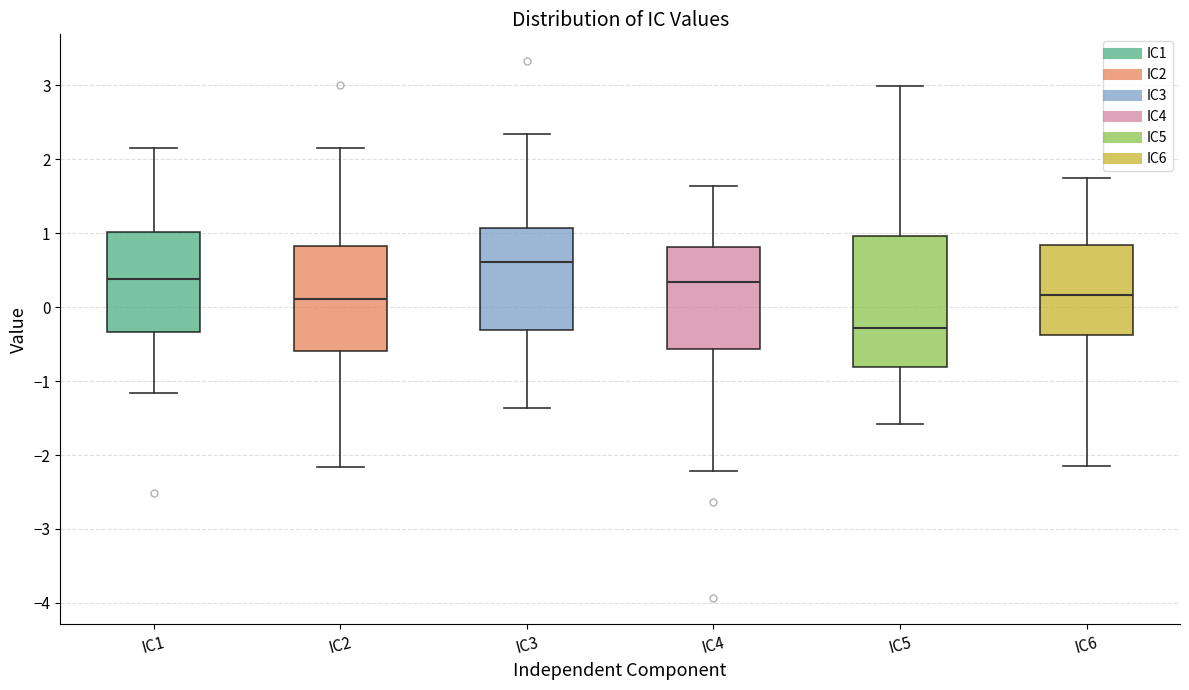

Reading left to right, transcribe this box plot: for each box, give where its median line is, the range the box spans, and where its two whiskers end, as read against the y-axis. The values are not printed on the chart, so give them approximately, as read against the axis.

IC1: median 0.4, box -0.3 to 1.0, whiskers -1.2 to 2.2
IC2: median 0.1, box -0.6 to 0.8, whiskers -2.2 to 2.2
IC3: median 0.6, box -0.3 to 1.1, whiskers -1.4 to 2.3
IC4: median 0.3, box -0.6 to 0.8, whiskers -2.2 to 1.6
IC5: median -0.3, box -0.8 to 1.0, whiskers -1.6 to 3.0
IC6: median 0.2, box -0.4 to 0.8, whiskers -2.1 to 1.7